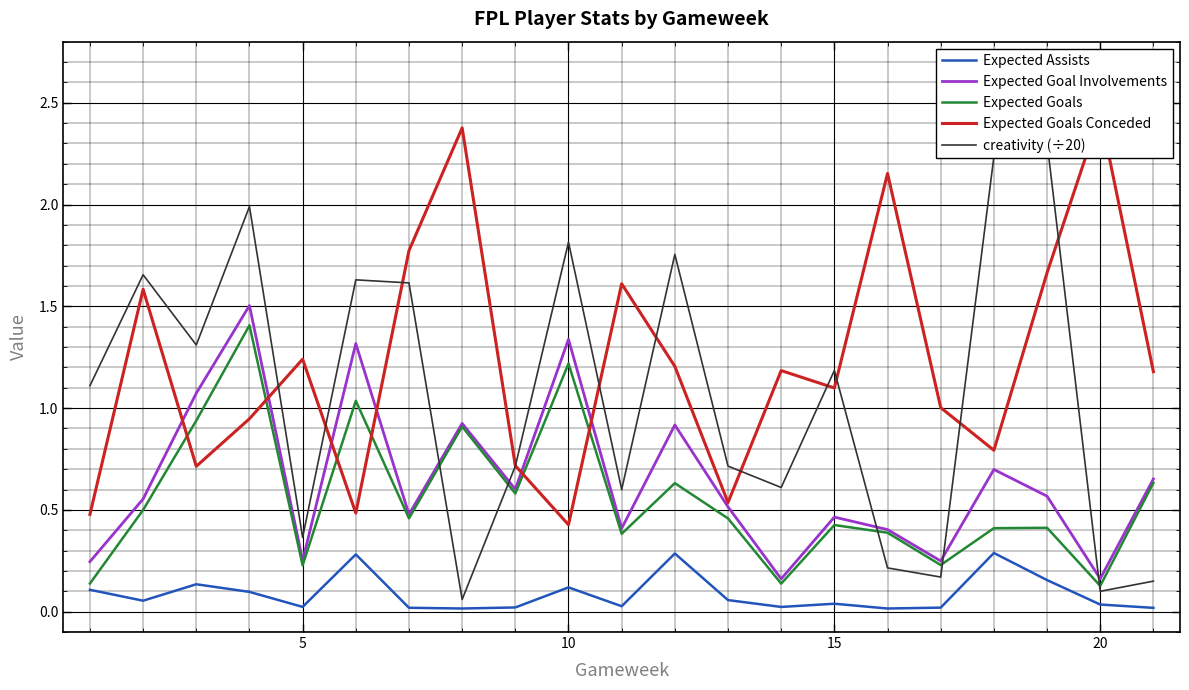

True or false: Expected Goals and Expected Goals Conceded intersect in this chart.

True